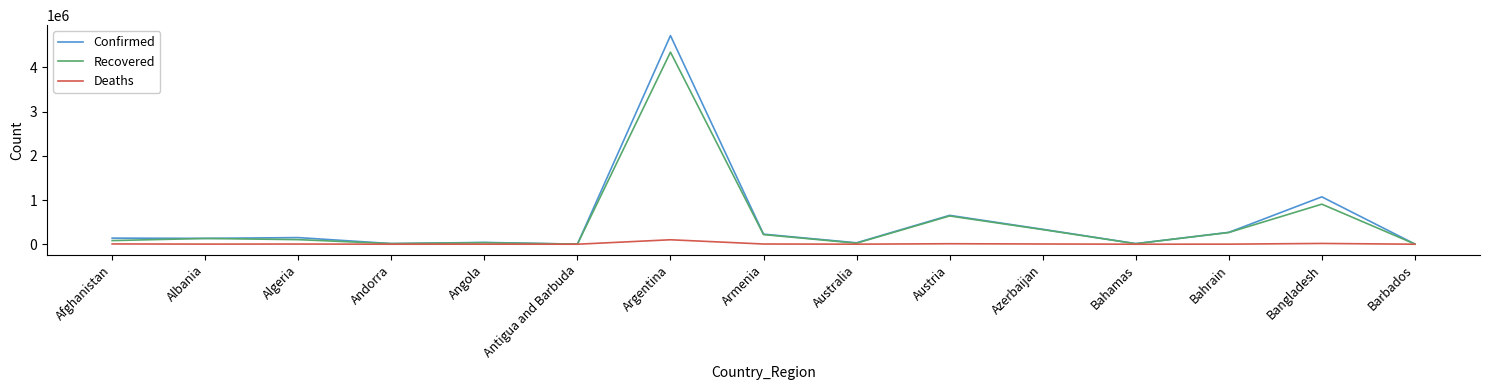

Which series has the widest spread of values?

Confirmed